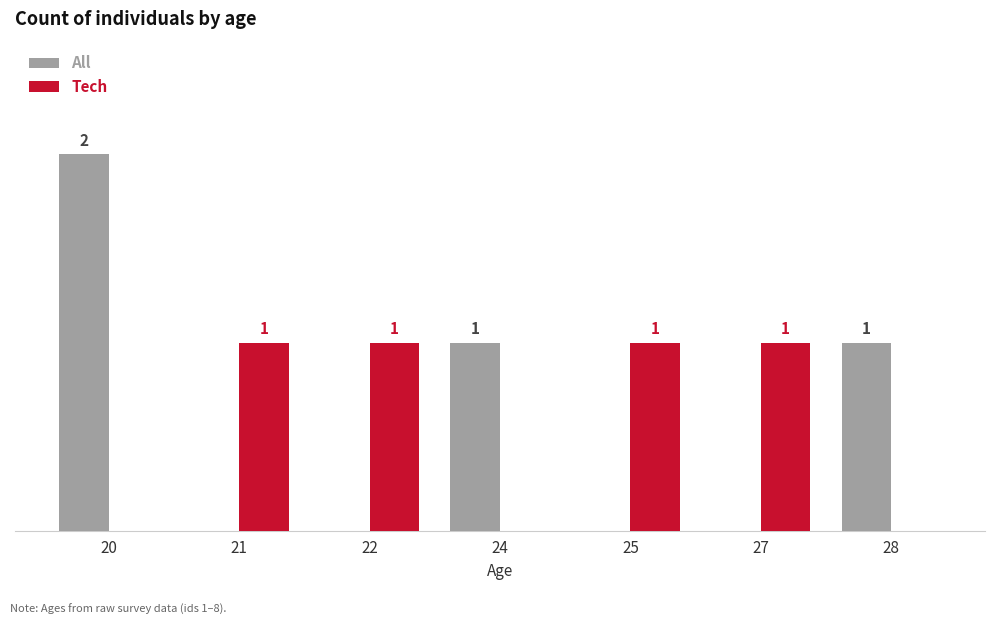

Between 27 and 21, which is larger?

27